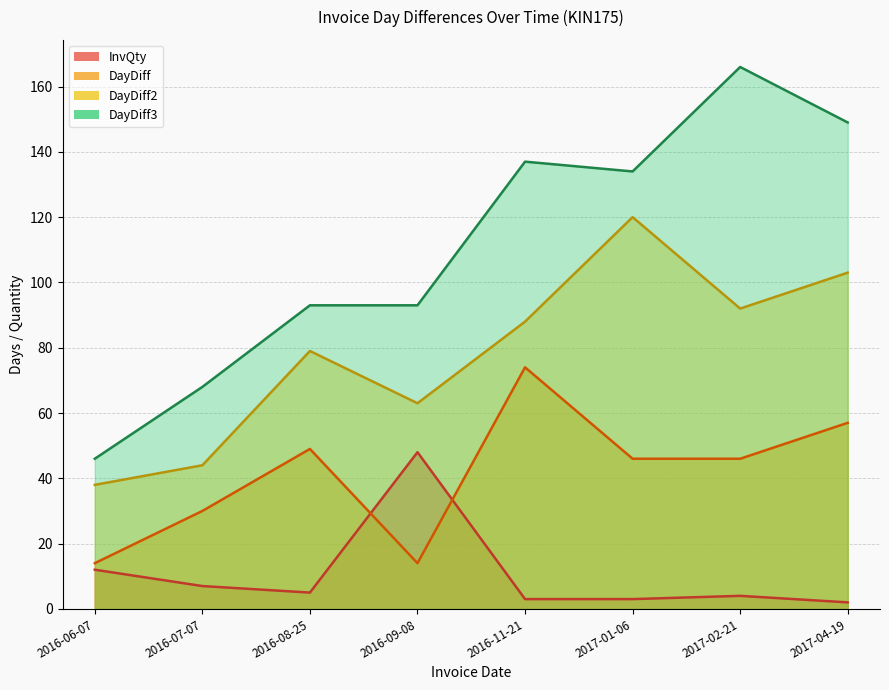

What is the sum of all DayDiff2 values?

627